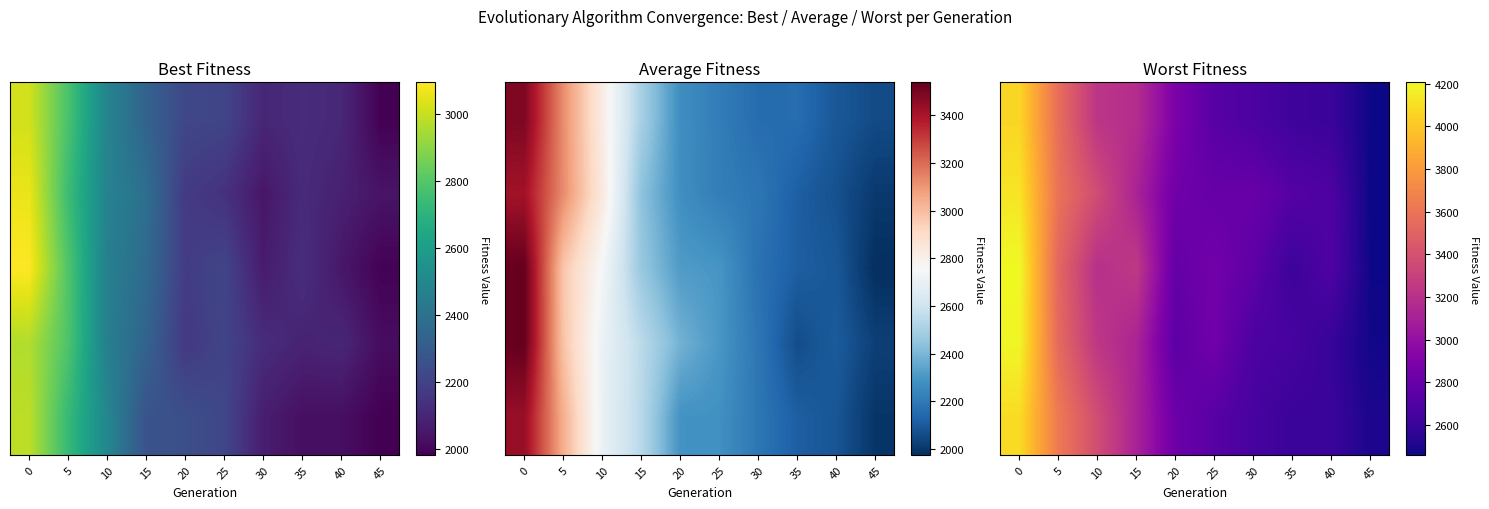

Reading left to right, extract all data points from this chart.

row_0: 0=4064.6	5=3564.8	10=3225.4	15=3179.5	20=2892.0	25=2729.1	30=2683.8	35=2624.0	40=2607.2	45=2464.2
row_1: 0=4125.8	5=3591.7	10=3367.8	15=3116.8	20=2835.0	25=2797.0	30=2801.0	35=2720.9	40=2689.3	45=2460.4
row_2: 0=4206.7	5=3523.5	10=3192.3	15=3249.0	20=2785.2	25=2847.8	30=2760.1	35=2616.3	40=2695.2	45=2465.3
row_3: 0=4191.7	5=3542.5	10=3239.0	15=3123.2	20=2749.7	25=2844.7	30=2681.8	35=2662.4	40=2593.4	45=2473.9
row_4: 0=4089.7	5=3633.0	10=3373.2	15=3114.4	20=2820.5	25=2727.4	30=2662.4	35=2608.0	40=2609.5	45=2501.4